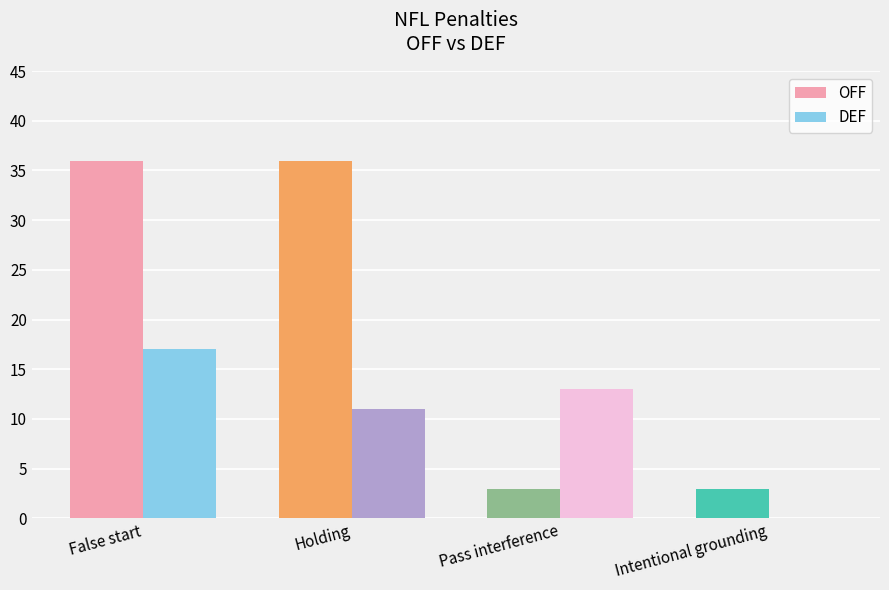

The value of OFF at Holding is 13. True or false?

False